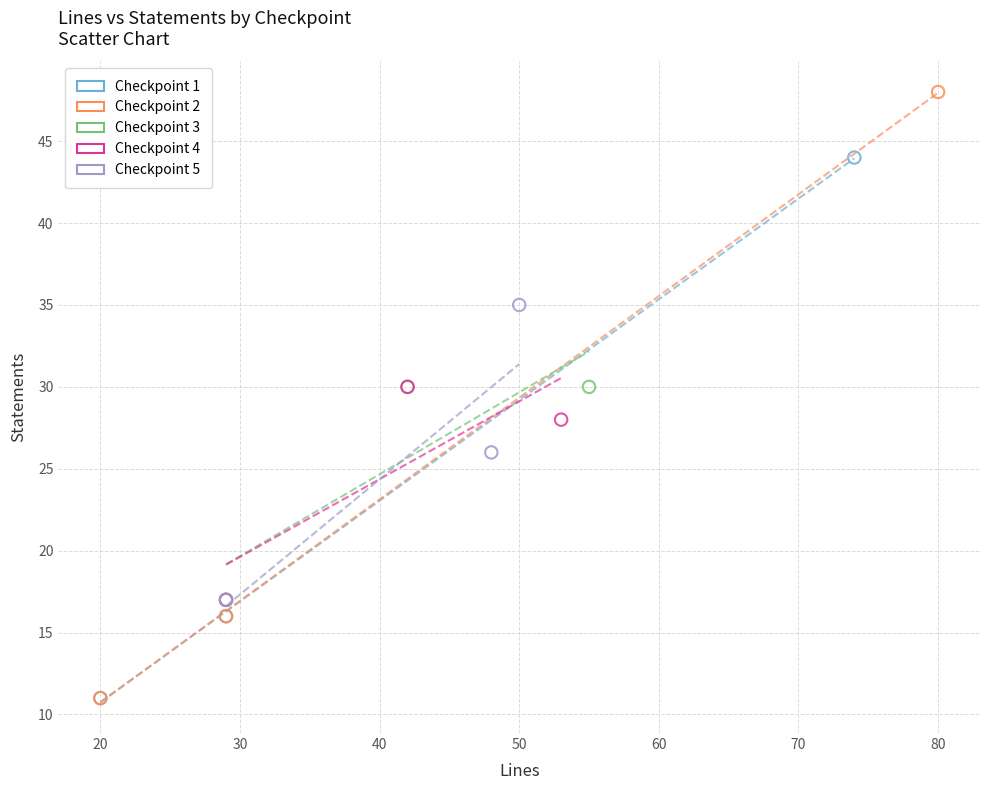

Which series has the widest spread of Y values?

Checkpoint 2